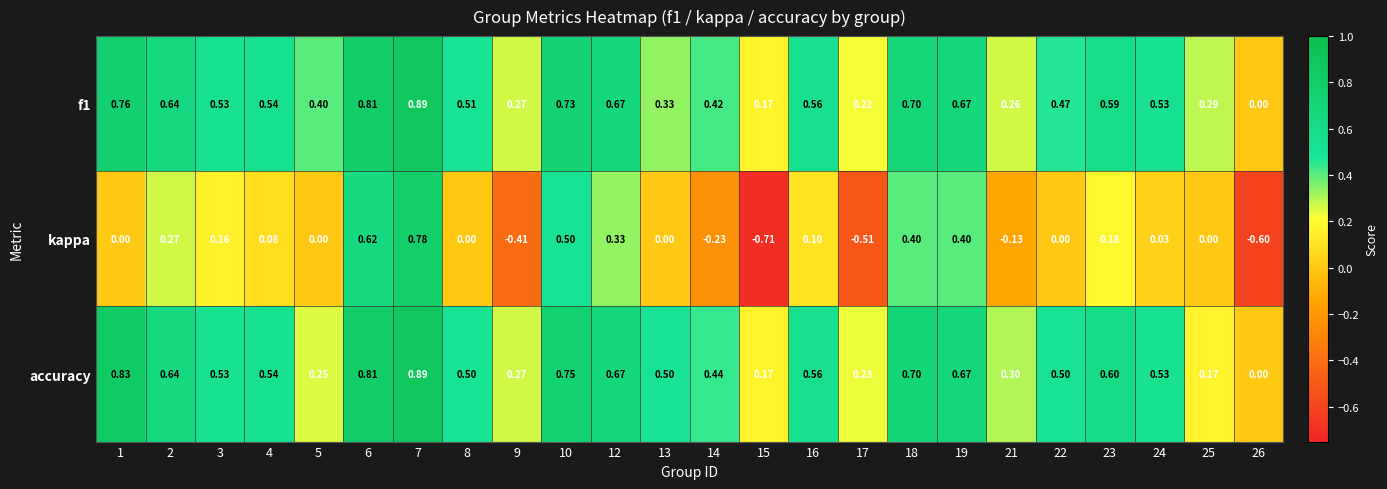

Is the value of kappa at 17 greater than the value of accuracy at 23?

No